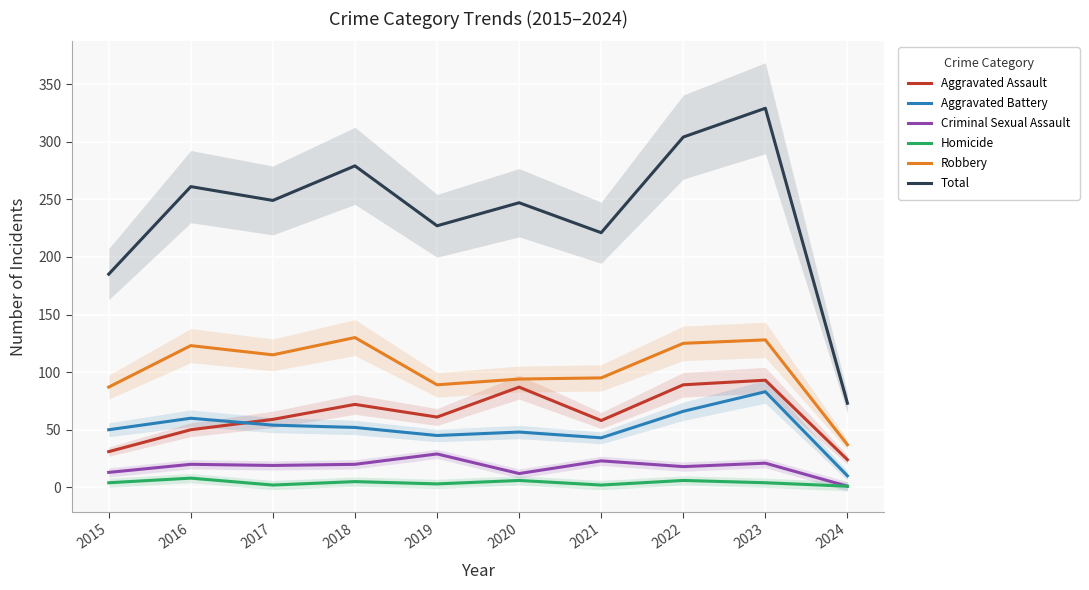

True or false: Homicide has more than 0 interior local peaks.

True